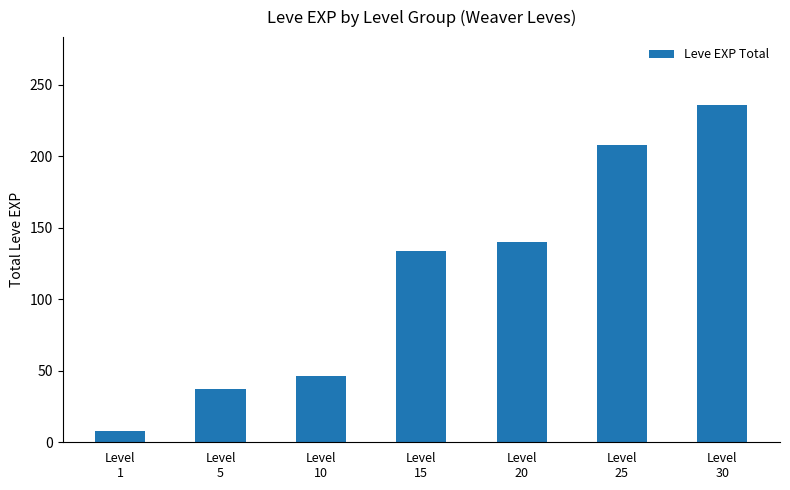

Are the bars horizontal?

No